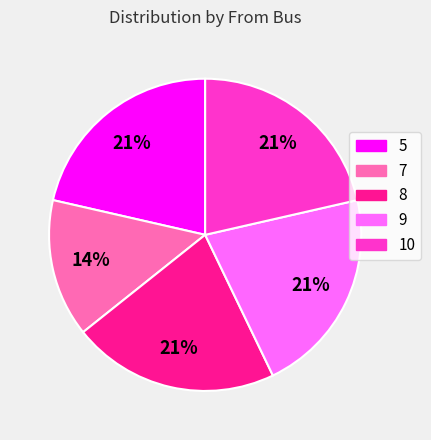

Does any single category account for the majority?

No